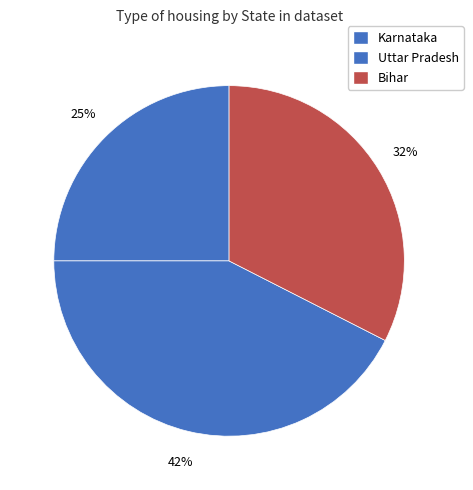

How many segments does this pie chart have?

3